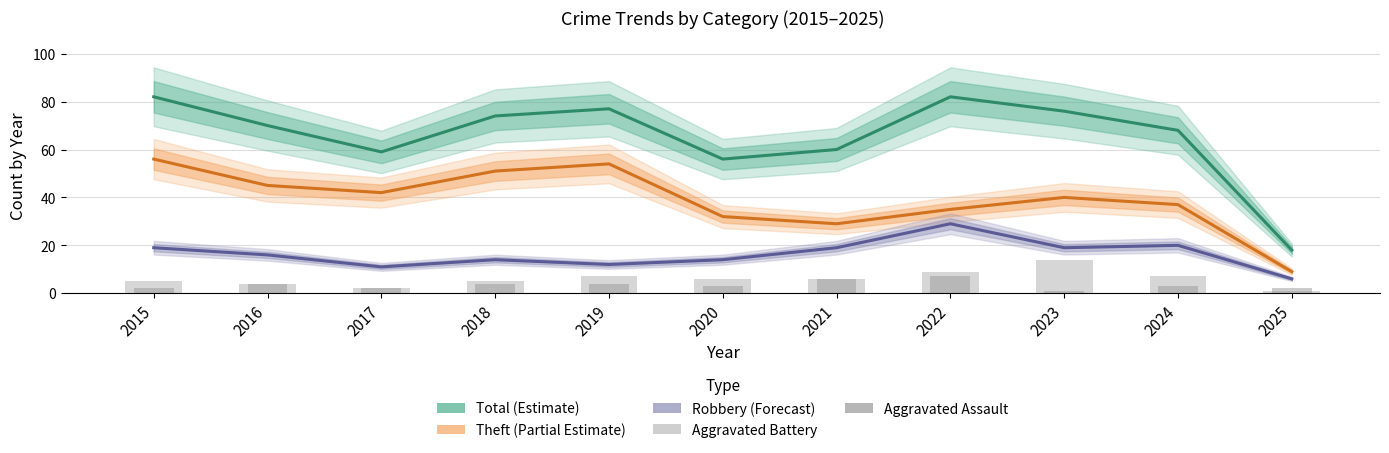

The Total (Estimate) series shows 11 at 2025. True or false?

False